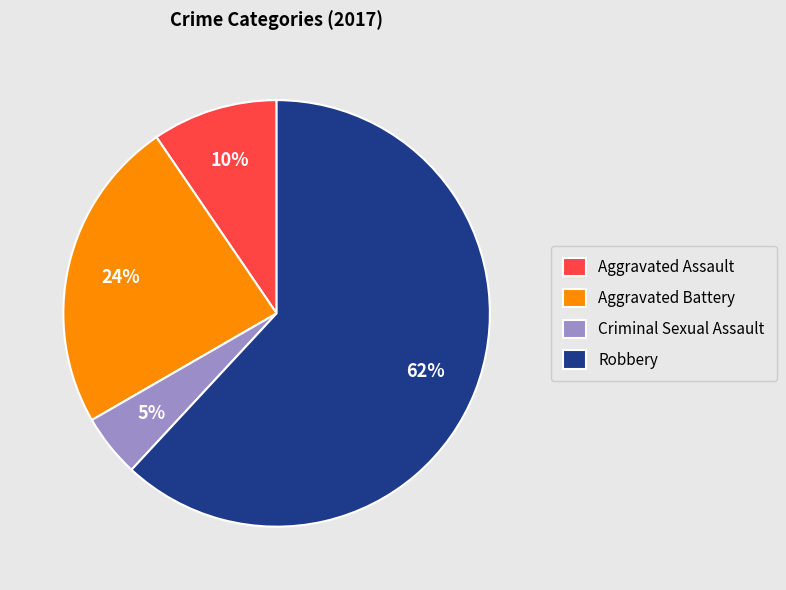

What percentage is the Aggravated Battery slice, to the nearest percent?

24%